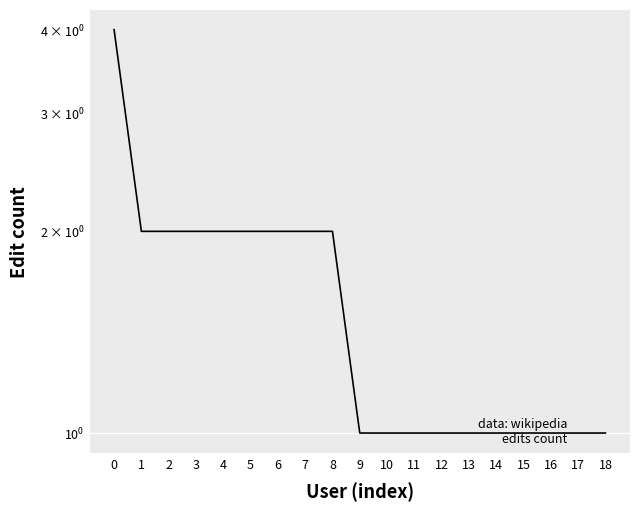

What is the difference between the maximum and second lowest values?

3